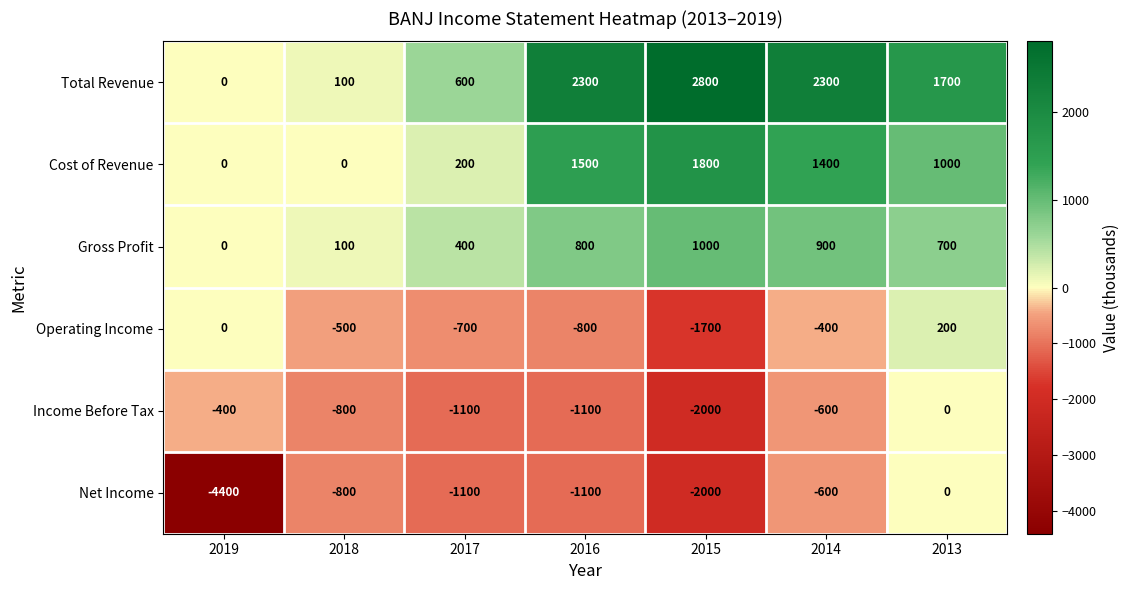

The value of Income Before Tax at 2013 is 0. True or false?

True